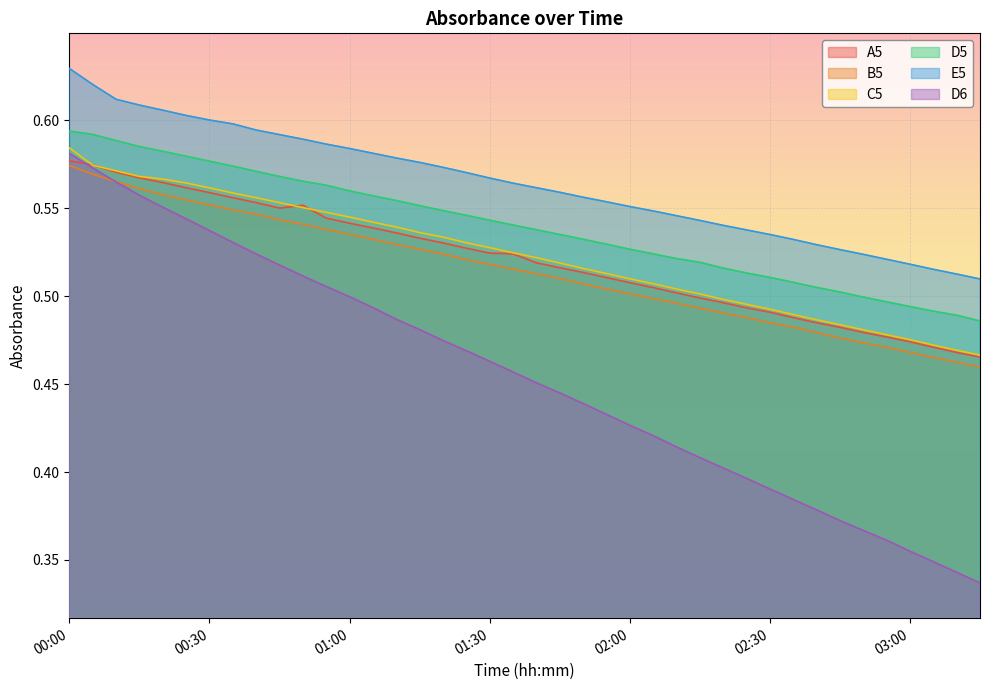

The value of E5 at 00:40 is 0.2. True or false?

False